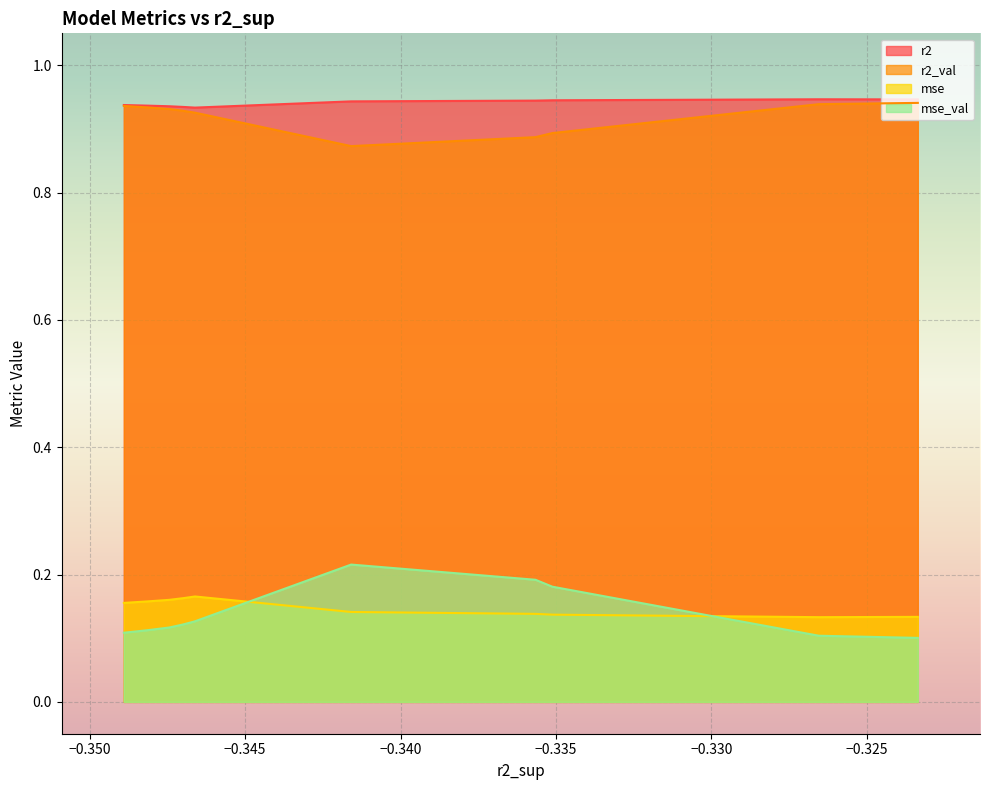

What is the minimum value shown in the chart?

0.1